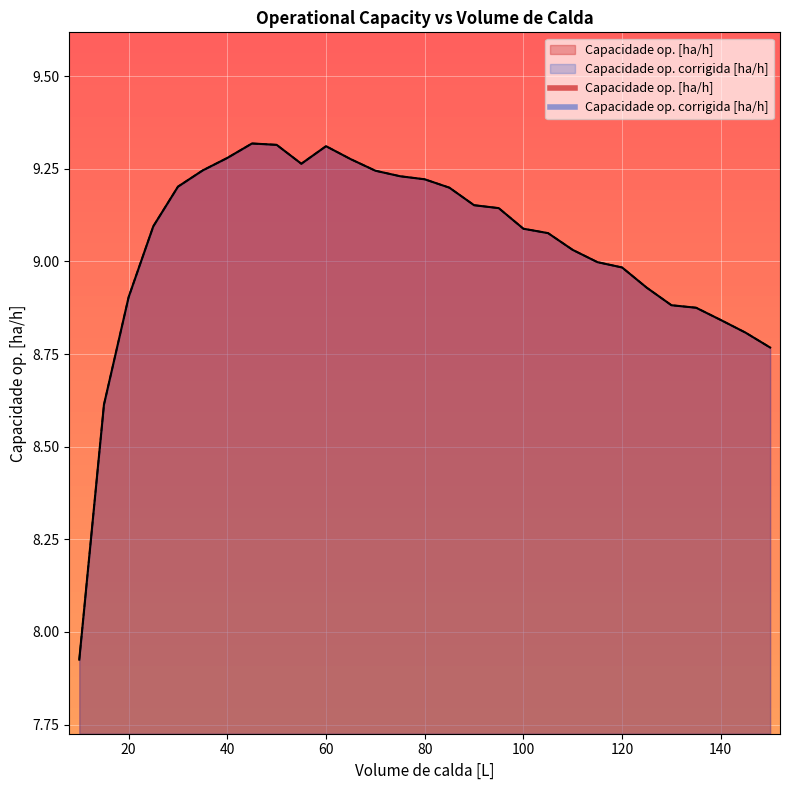

What is the total value across all series at 55?

18.5